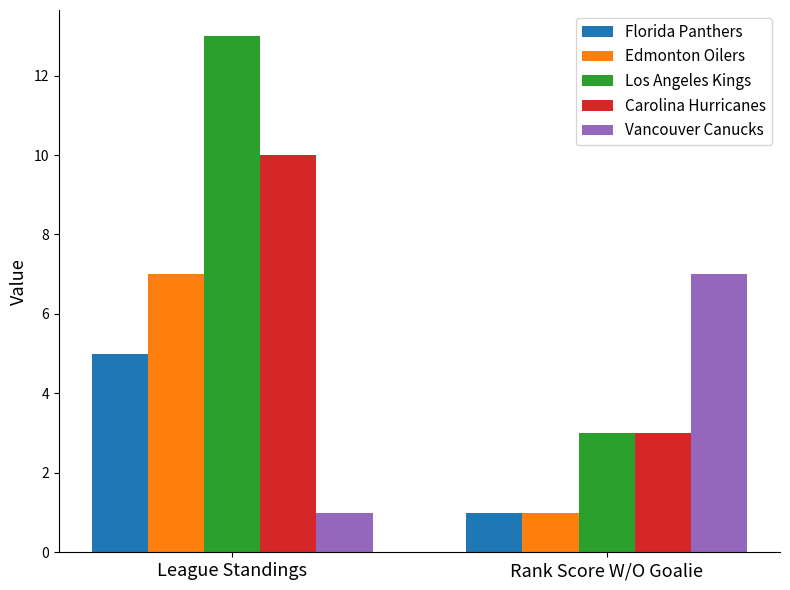

What is the difference between the highest and lowest values at Rank Score W/O Goalie?

6